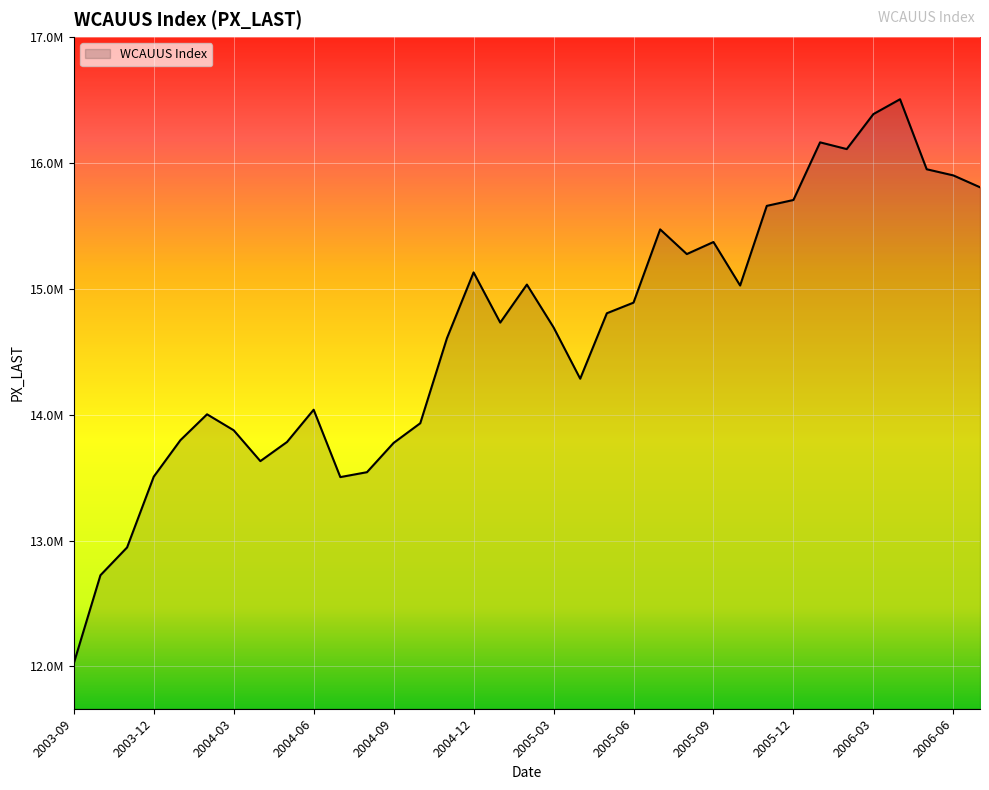

Does the chart display data point markers on the line(s)?

No